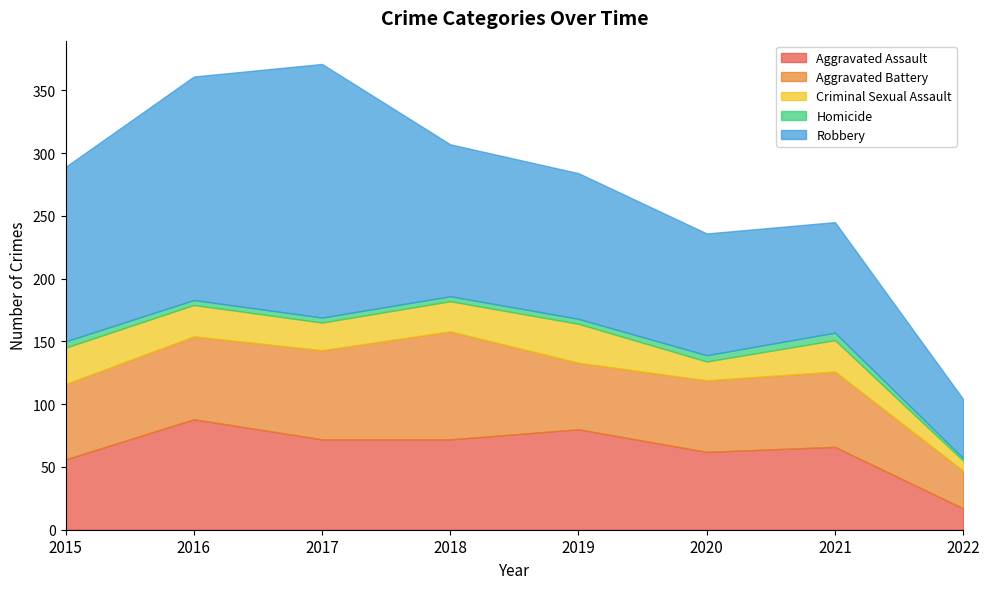

Where does the Criminal Sexual Assault series first go above 25?

2015